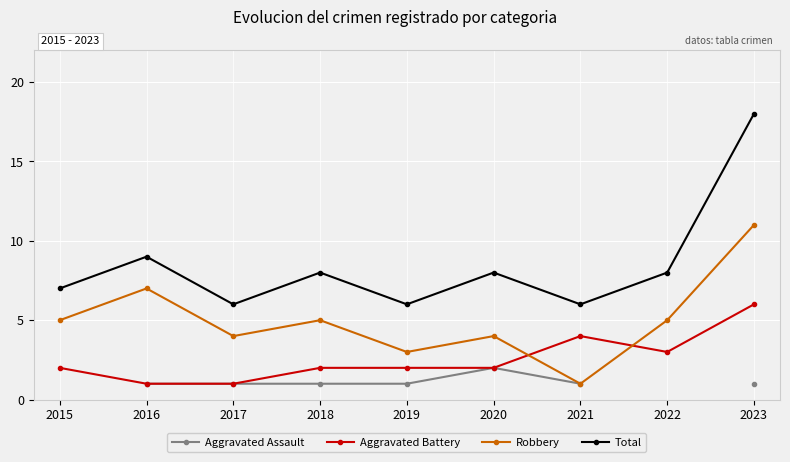

At which category is the sum across all series the highest?

2023